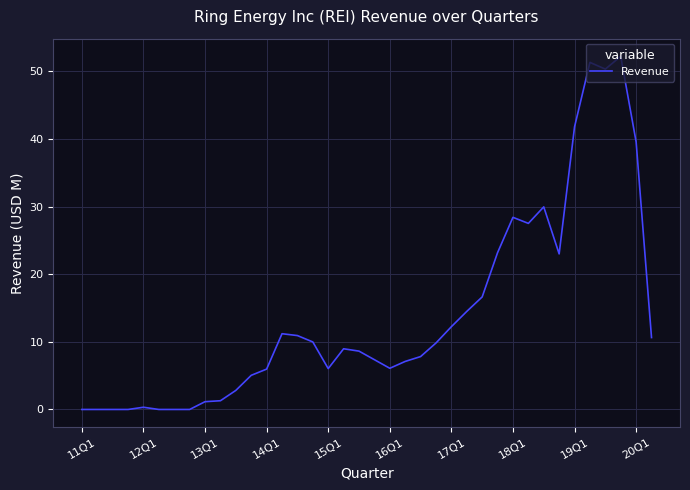

What is the difference between the maximum and minimum values?

52.2